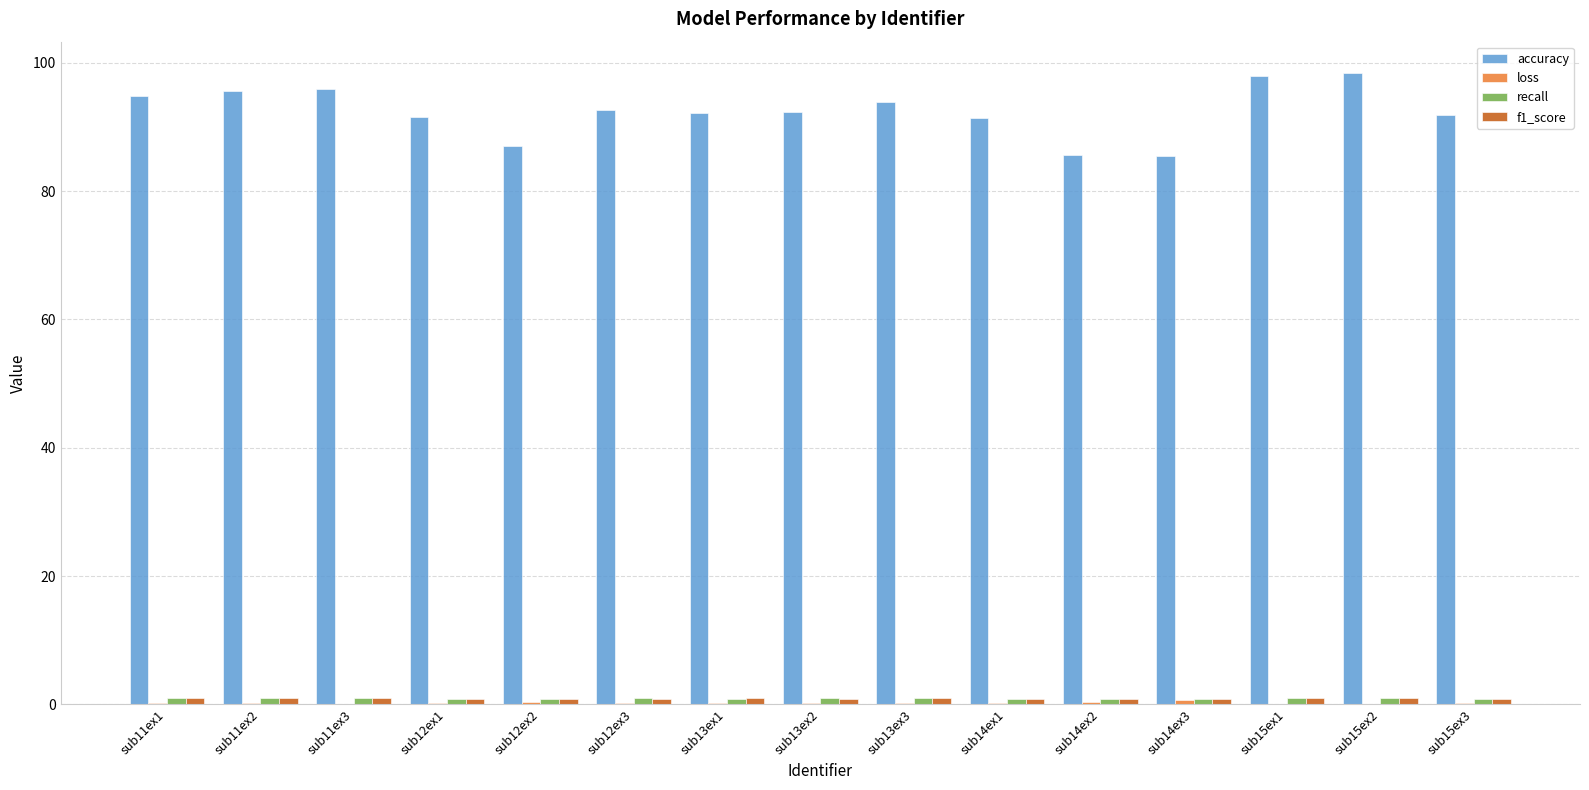

What is the maximum value shown in the chart?

98.4